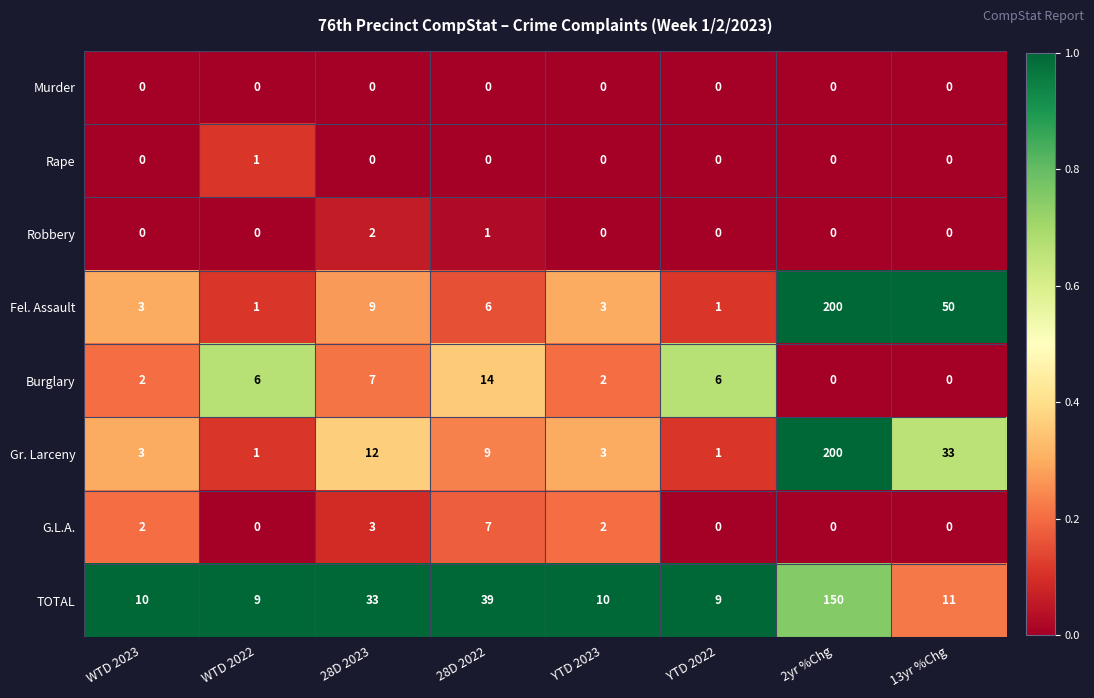

Is it true that Fel. Assault equals 3 at YTD 2023?

True